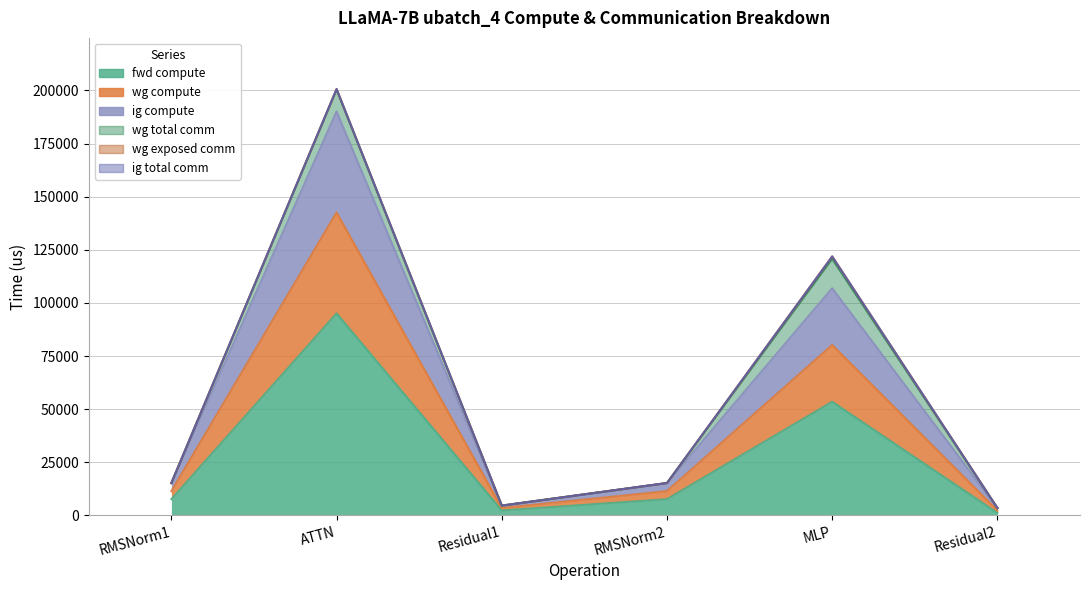

True or false: fwd compute and ig compute intersect in this chart.

False